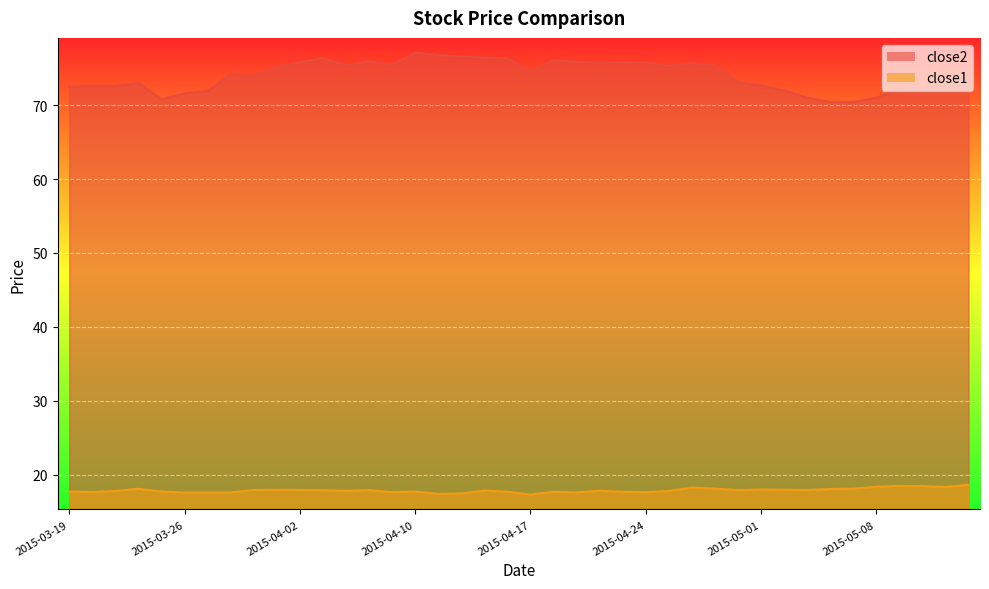

At how many categories does at least one series exceed 73?

24